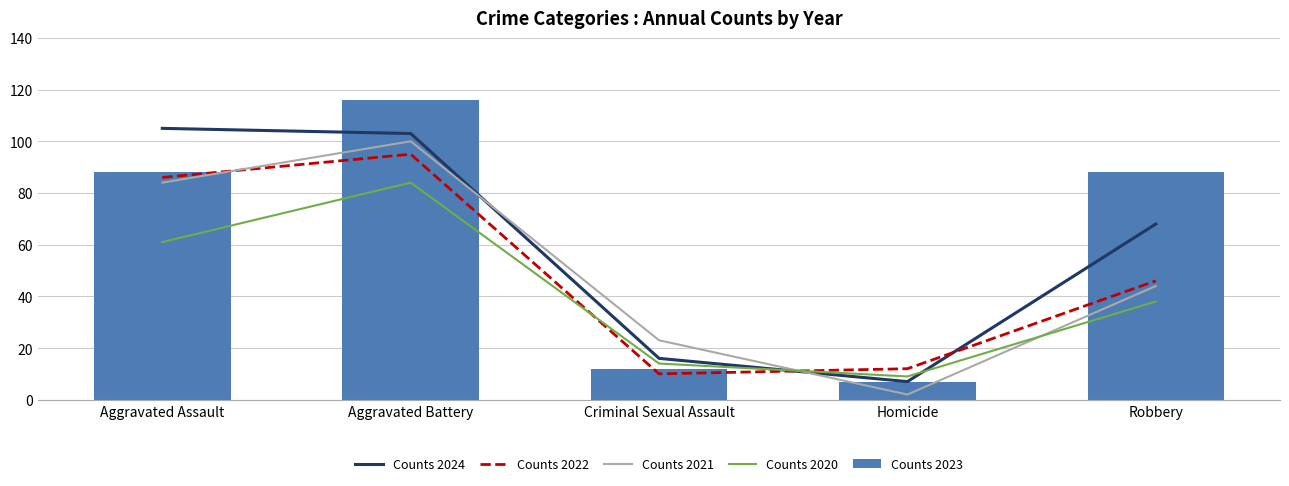

Is it true that Counts 2023 equals 6 at Criminal Sexual Assault?

False